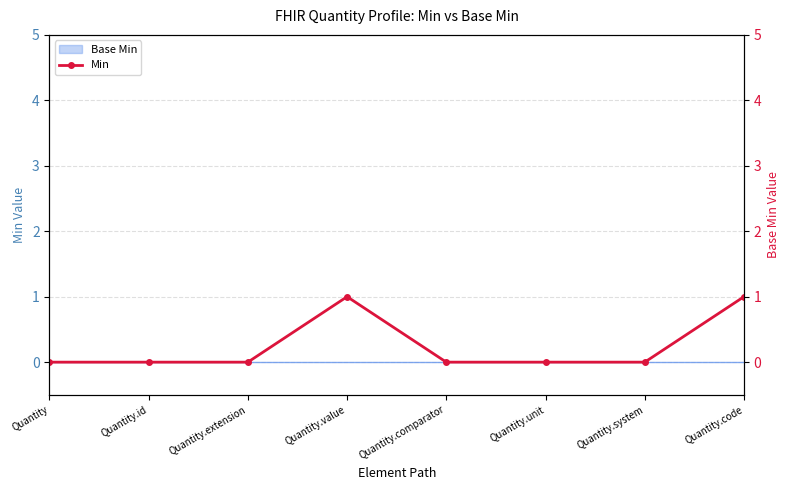

How many positive values are there?

2